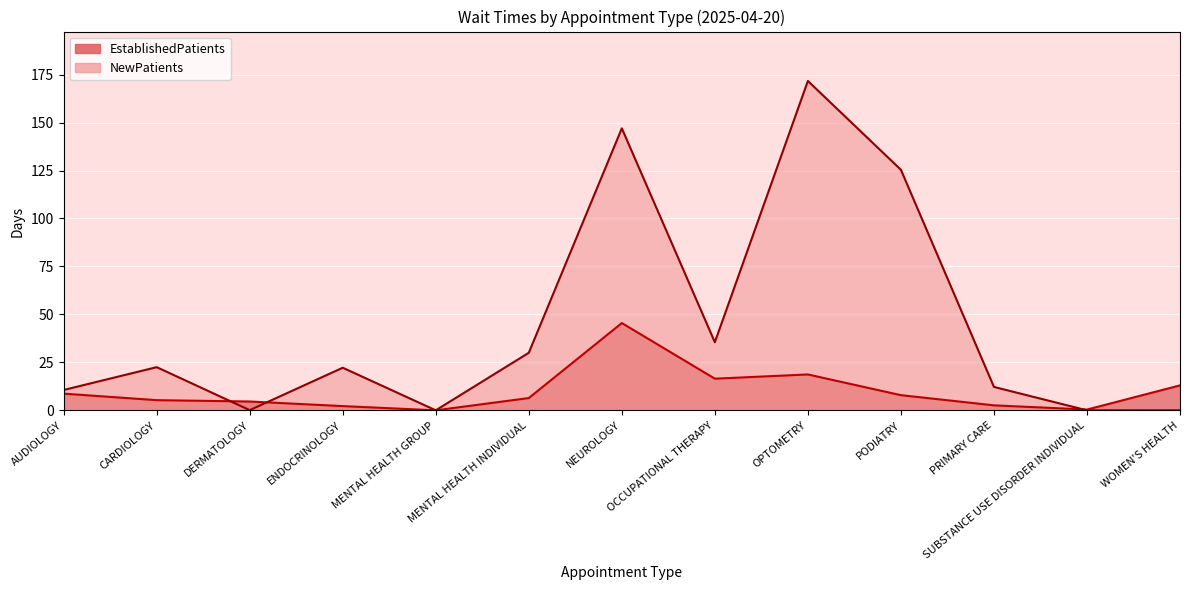

List the labels in order of EstablishedPatients value, smallest first.

MENTAL HEALTH GROUP, SUBSTANCE USE DISORDER INDIVIDUAL, ENDOCRINOLOGY, PRIMARY CARE, DERMATOLOGY, CARDIOLOGY, MENTAL HEALTH INDIVIDUAL, PODIATRY, AUDIOLOGY, WOMEN'S HEALTH, OCCUPATIONAL THERAPY, OPTOMETRY, NEUROLOGY